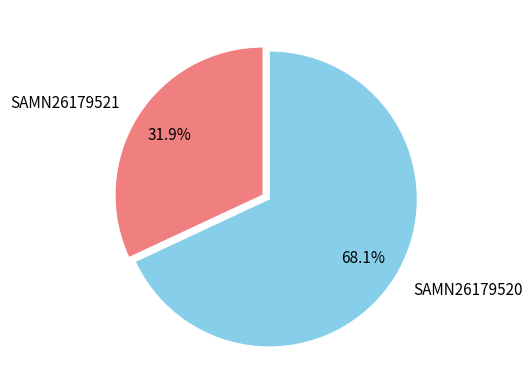

Which slice is the largest?

SAMN26179520